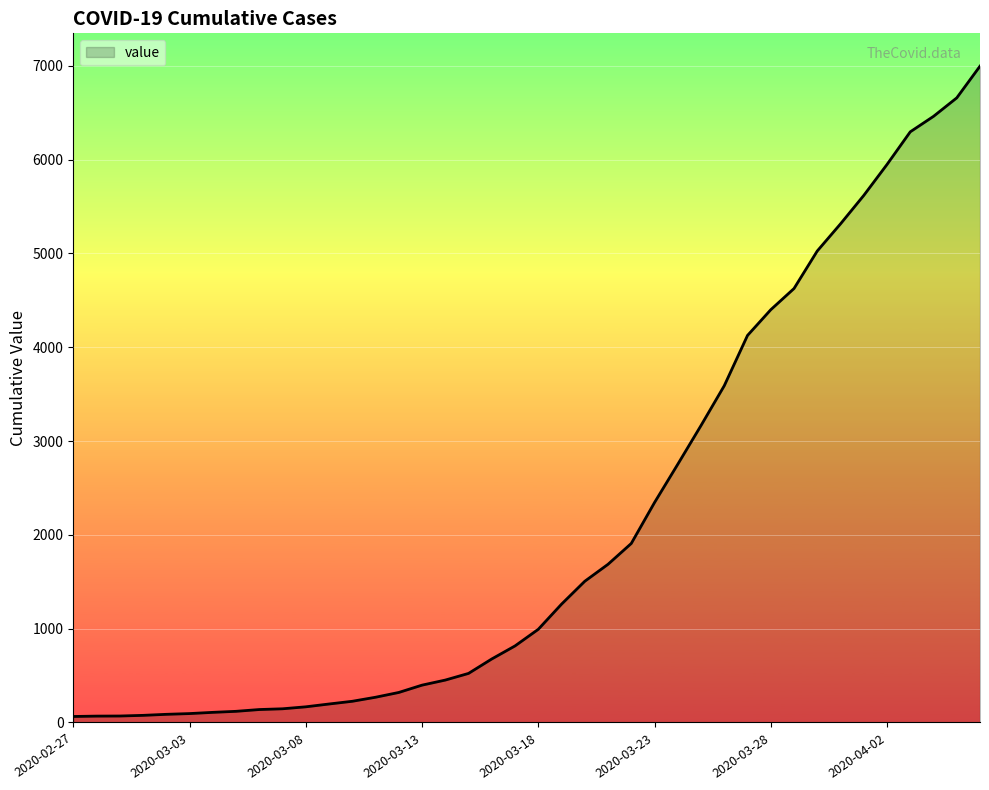

What is the difference between the maximum and minimum values?

6931